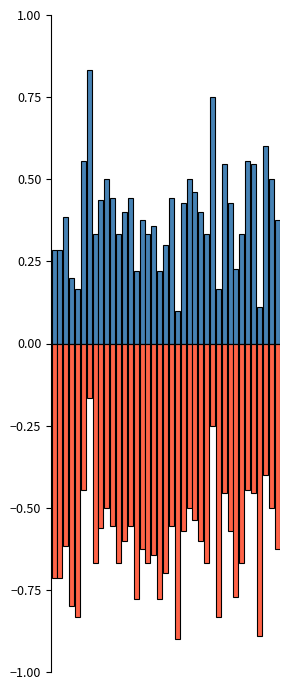

Reading left to right, extract all data points from this chart.

hombres: 0.3	0.3	0.4	0.2	0.2	0.6	0.8	0.3	0.4	0.5	0.4	0.3	0.4	0.4	0.2	0.4	0.3	0.4	0.2	0.3	0.4	0.1	0.4	0.5	0.5	0.4	0.3	0.8	0.2	0.5	0.4	0.2	0.3	0.6	0.5	0.1	0.6	0.5	0.4
mujeres: -0.7	-0.7	-0.6	-0.8	-0.8	-0.4	-0.2	-0.7	-0.6	-0.5	-0.6	-0.7	-0.6	-0.6	-0.8	-0.6	-0.7	-0.6	-0.8	-0.7	-0.6	-0.9	-0.6	-0.5	-0.5	-0.6	-0.7	-0.2	-0.8	-0.5	-0.6	-0.8	-0.7	-0.4	-0.5	-0.9	-0.4	-0.5	-0.6